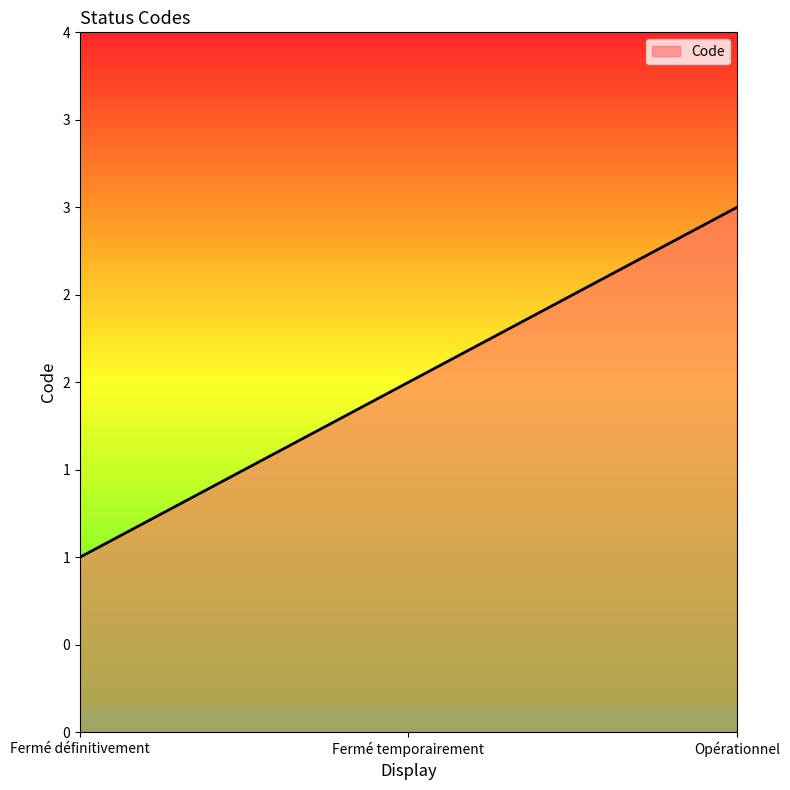

Rank the categories by value from highest to lowest.

Opérationnel, Fermé temporairement, Fermé définitivement